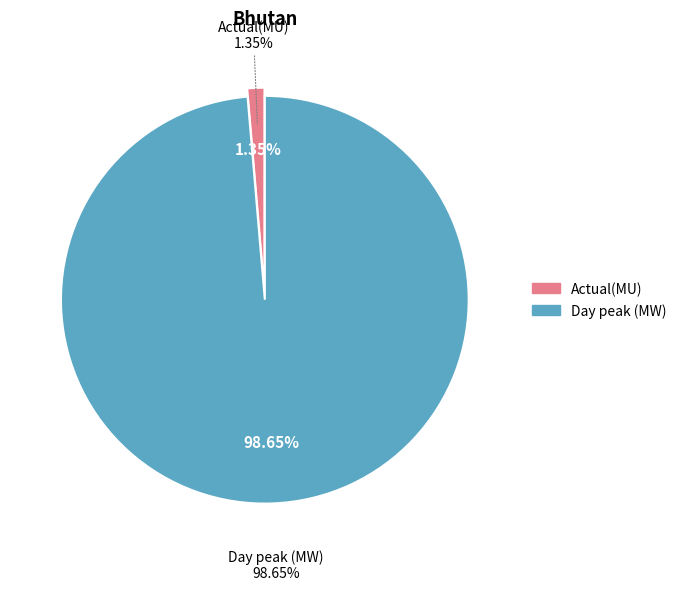

Which slice is the largest?

Day peak (MW)